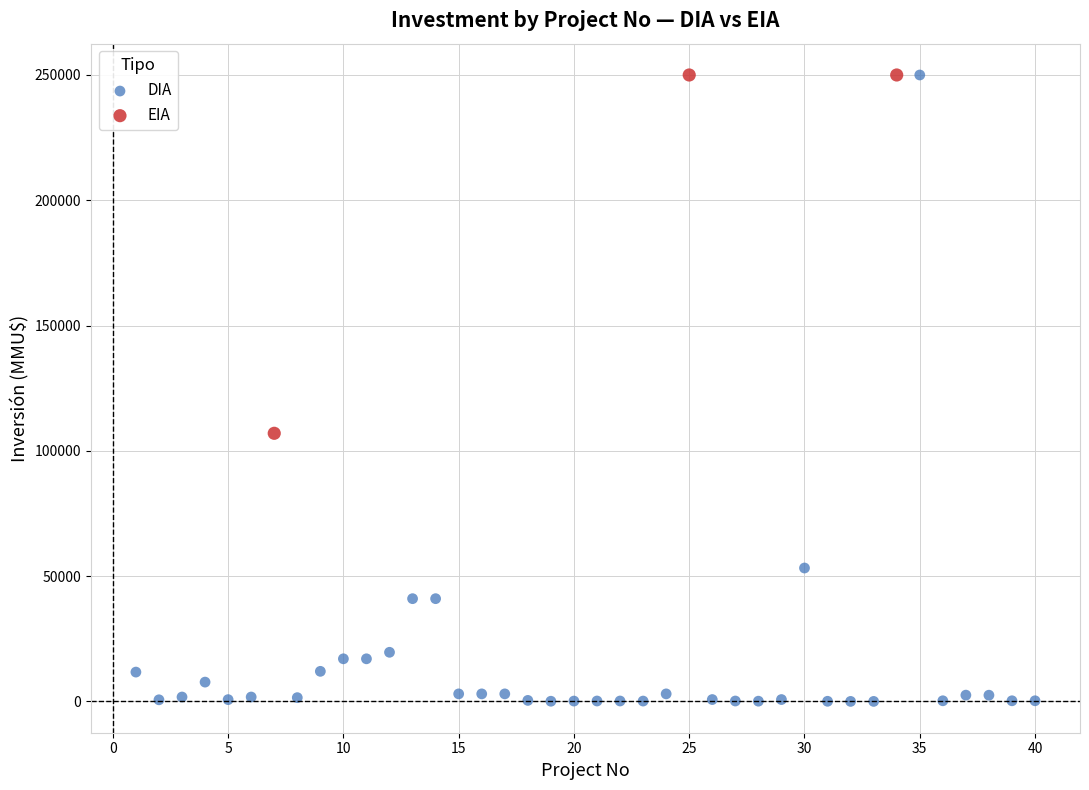

Which series has the widest spread of Y values?

DIA